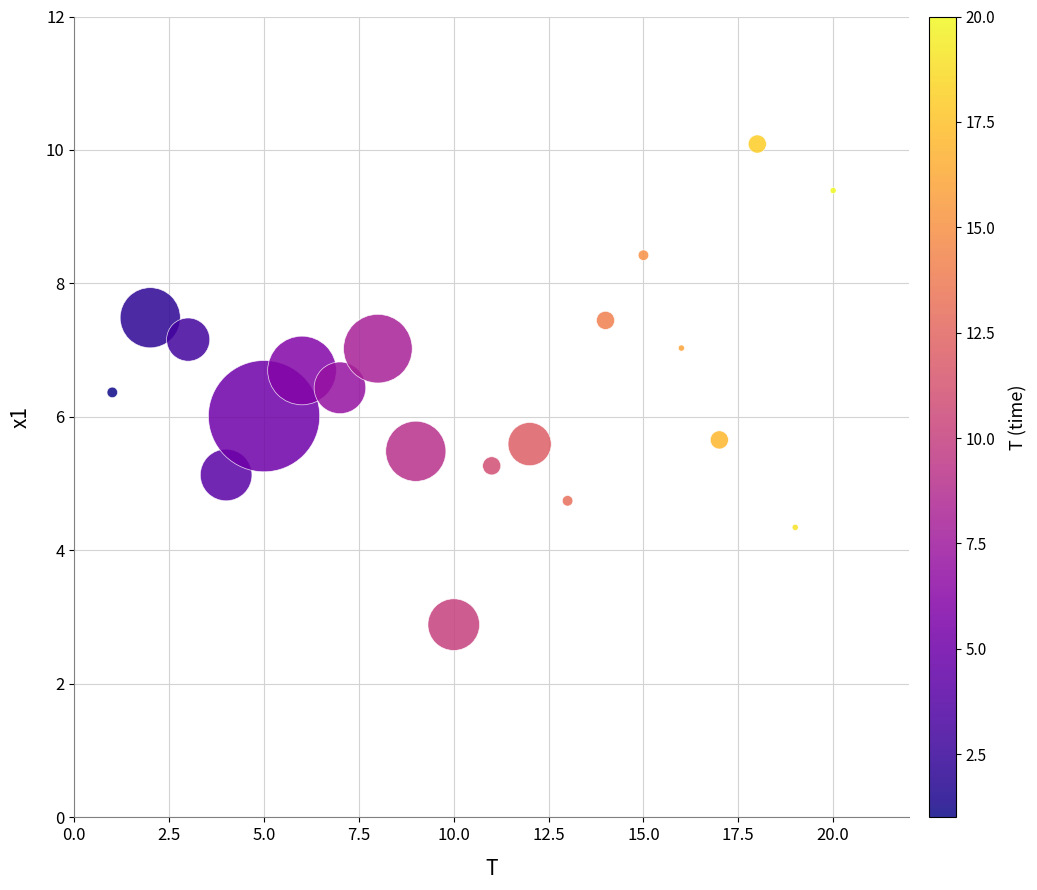

What is the range of Y values (max minus min)?

7.2